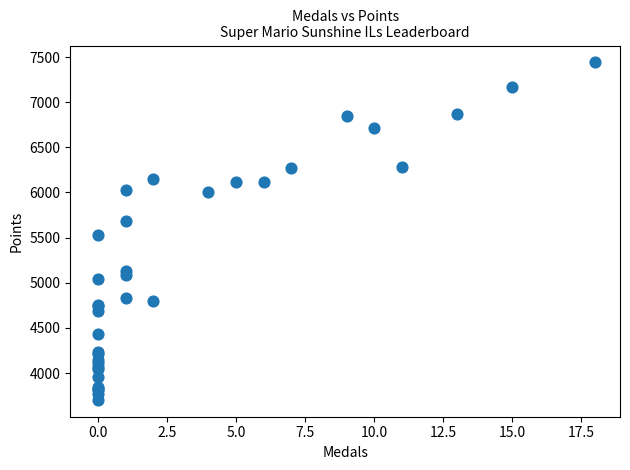

What Y value in the scatter plot is closest to 5572?

5525